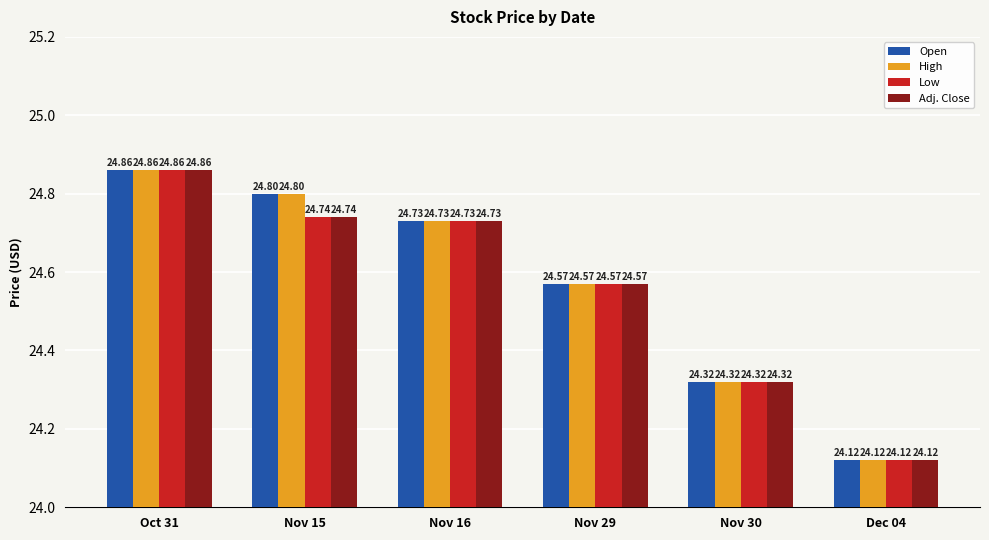

What is the difference between the second highest and minimum values in the Open series?

0.7